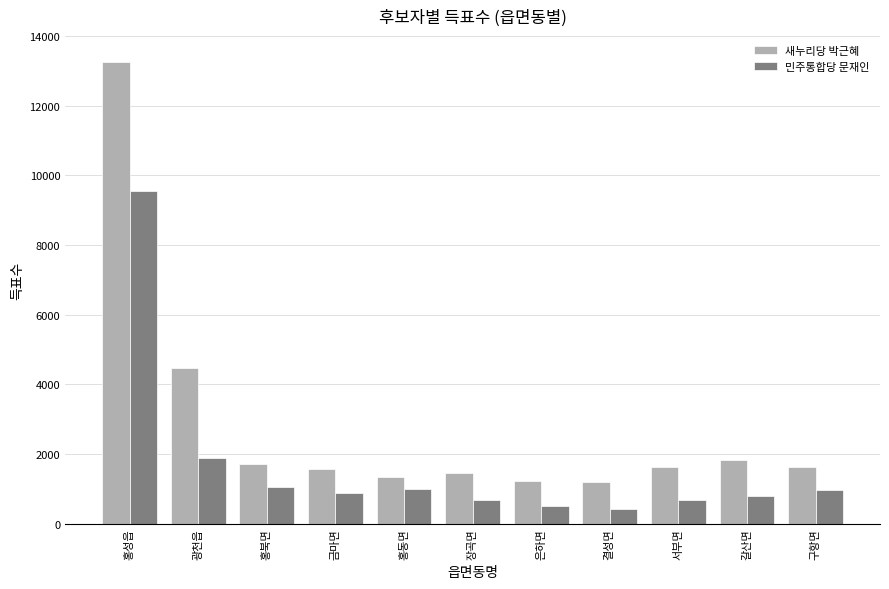

Is it true that 새누리당 박근혜 equals 718 at 구항면?

False